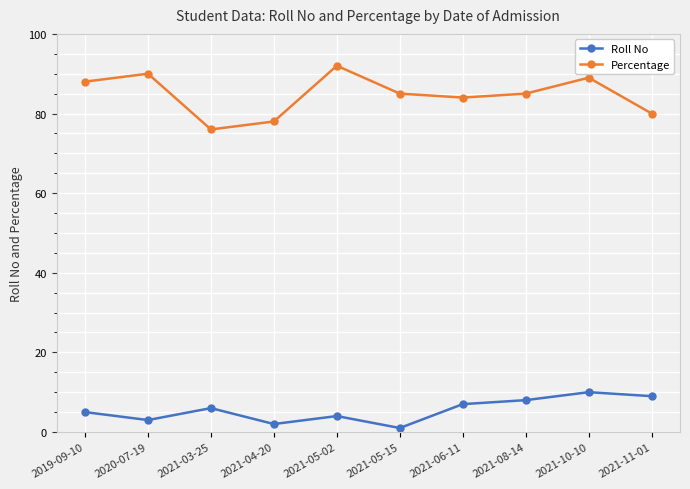

Rank the series by their average value, from lowest to highest.

Roll No, Percentage